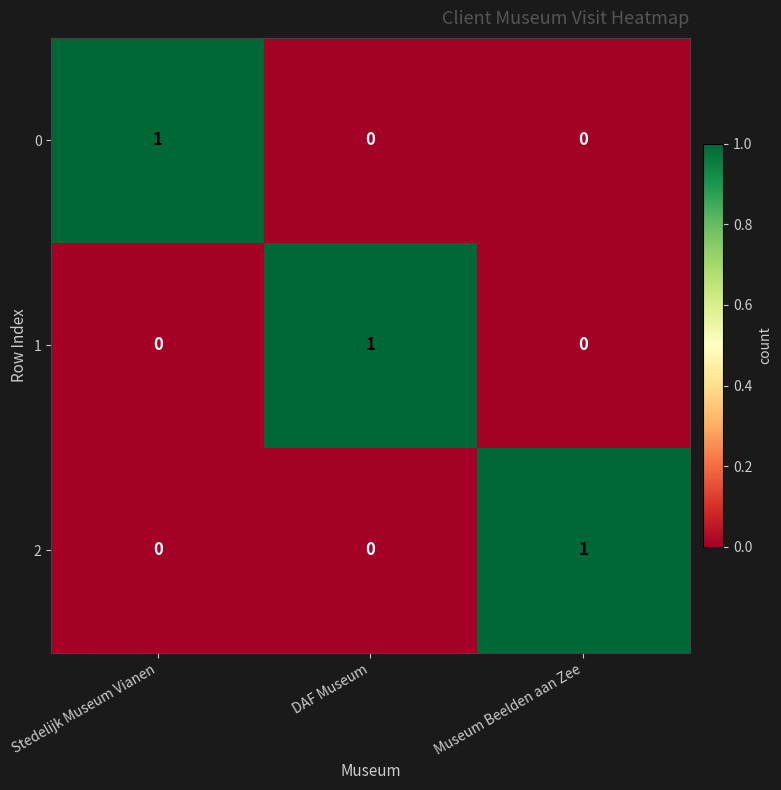

Is it true that 0 equals 0 at DAF Museum?

True